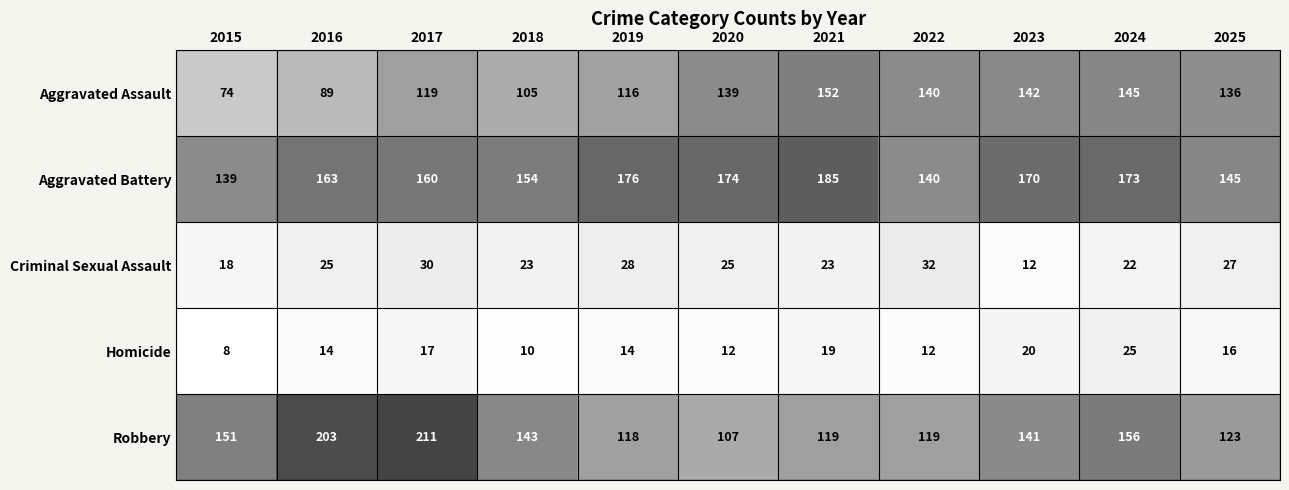

Is it true that Criminal Sexual Assault equals 30 at 2017?

True